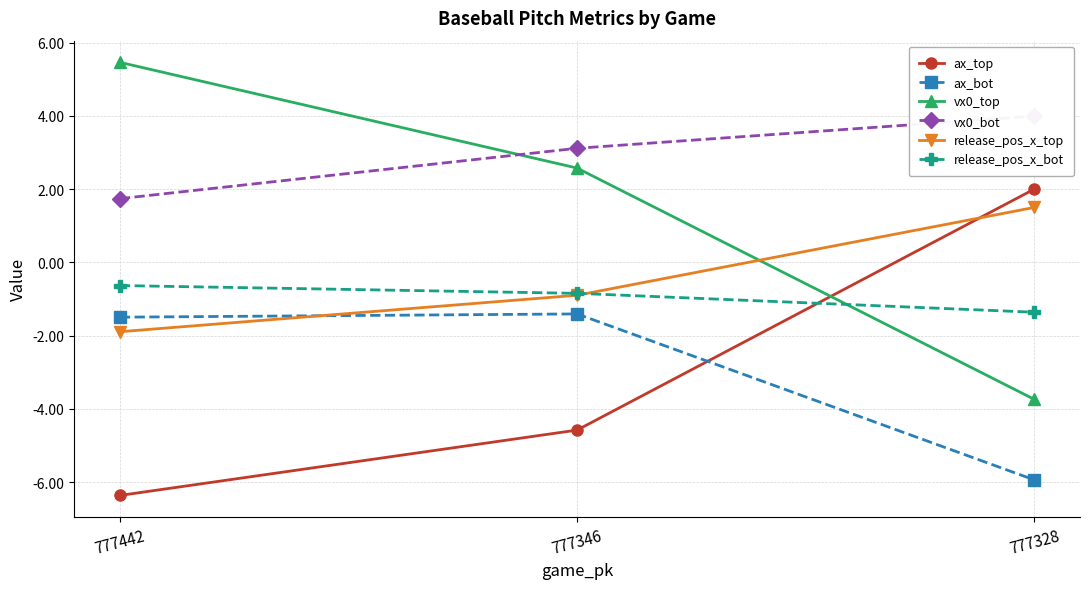

What is the difference between the maximum and second lowest values in the ax_top series?

6.6